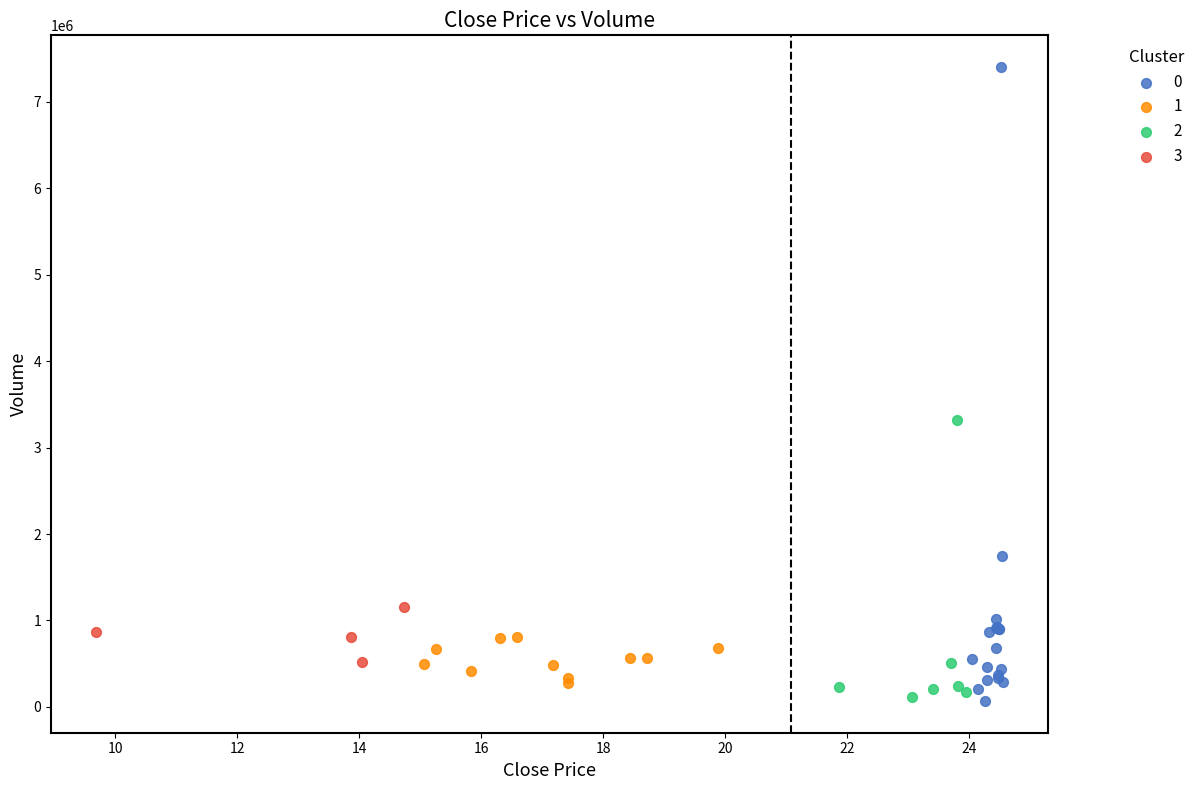

What are all the series names shown in the legend?

0, 1, 2, 3